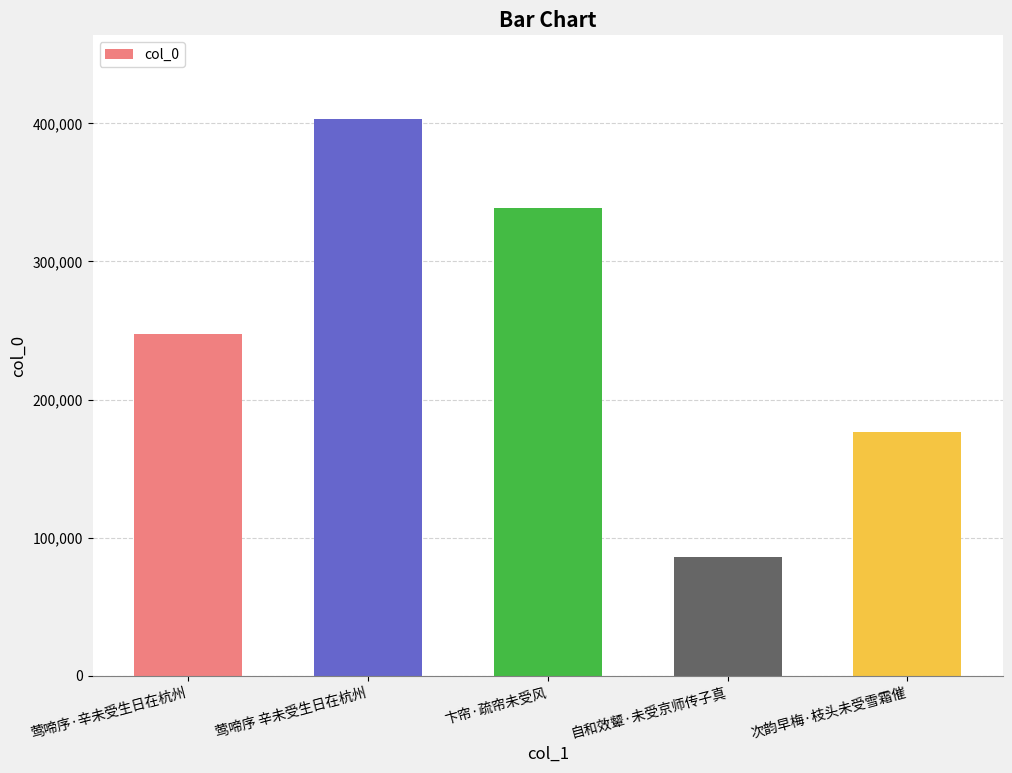

Reading left to right, transcribe all the data shown in this chart.

莺啼序·辛未受生日在杭州=247311	莺啼序 辛未受生日在杭州=403378	卞帘·疏帘未受风=339010	自和效颦·未受京师传子真=86220	次韵早梅·枝头未受雪霜催=176424